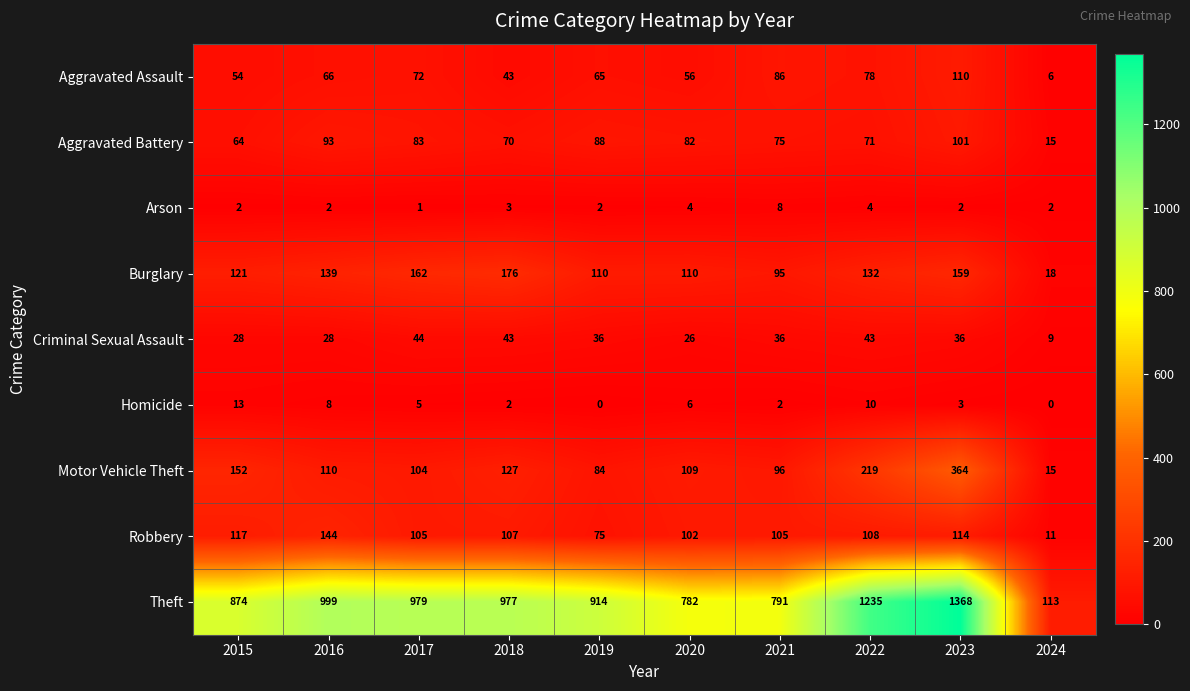

Where does the Homicide series first go above 5?

2015